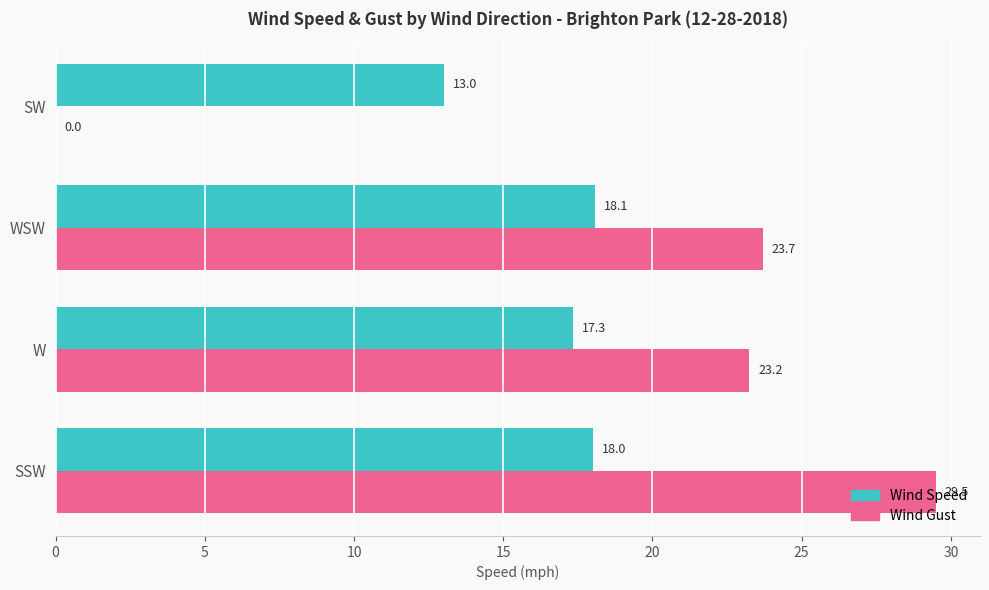

What is the approximate value of Wind Speed at WSW?

18.1